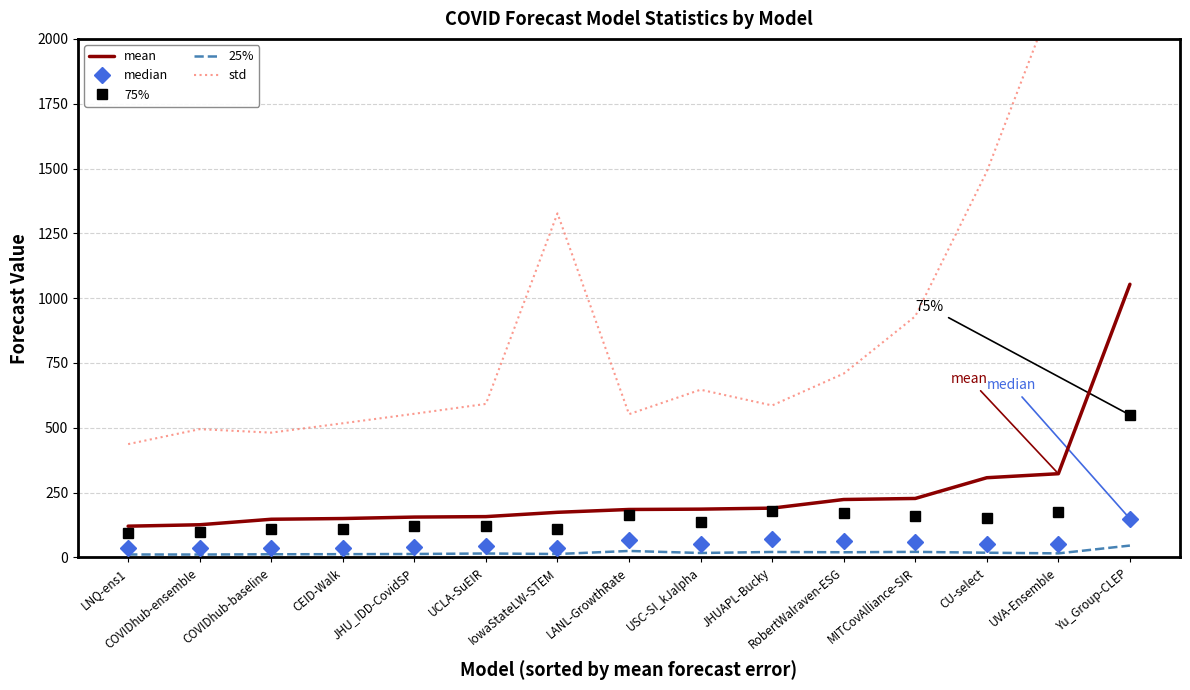

True or false: 25% and std intersect in this chart.

False